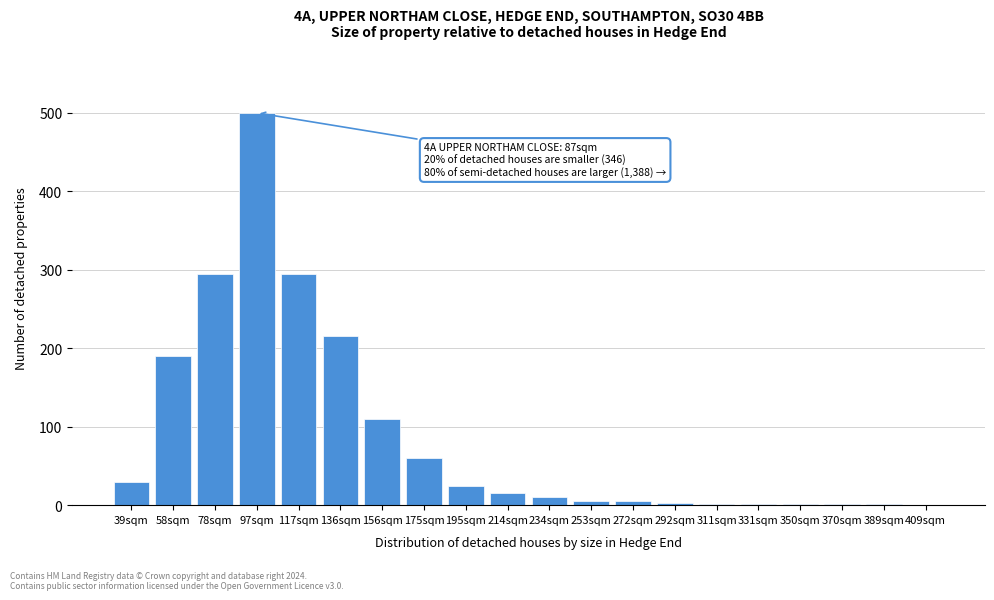

What is the change in value from 58sqm to 409sqm?

-190